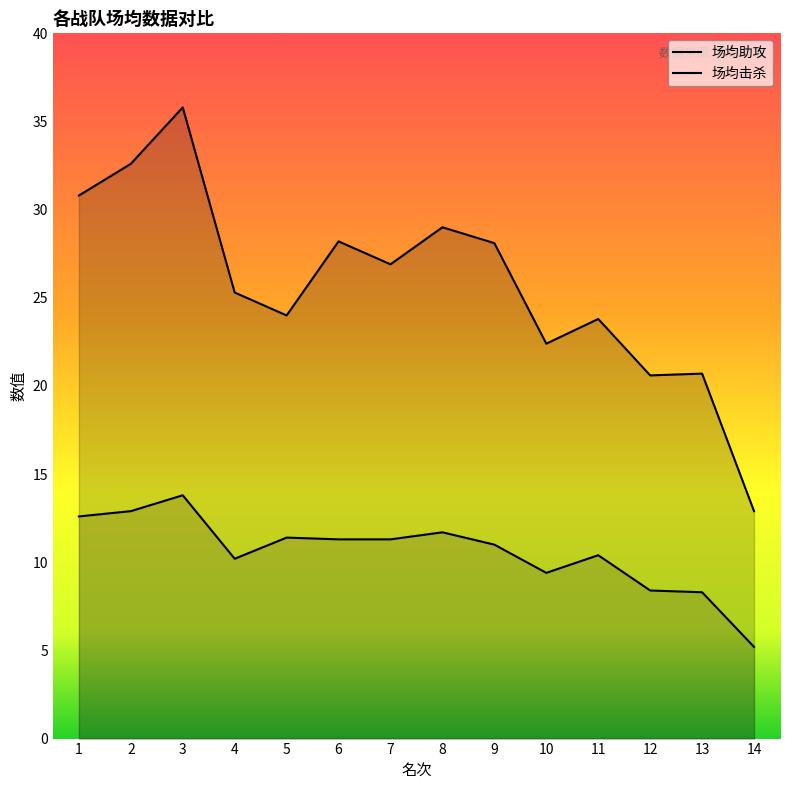

Reading left to right, what are all the values shown in this chart?

场均助攻: 30.8	32.6	35.8	25.3	24.0	28.2	26.9	29.0	28.1	22.4	23.8	20.6	20.7	12.9
场均击杀: 12.6	12.9	13.8	10.2	11.4	11.3	11.3	11.7	11.0	9.4	10.4	8.4	8.3	5.2